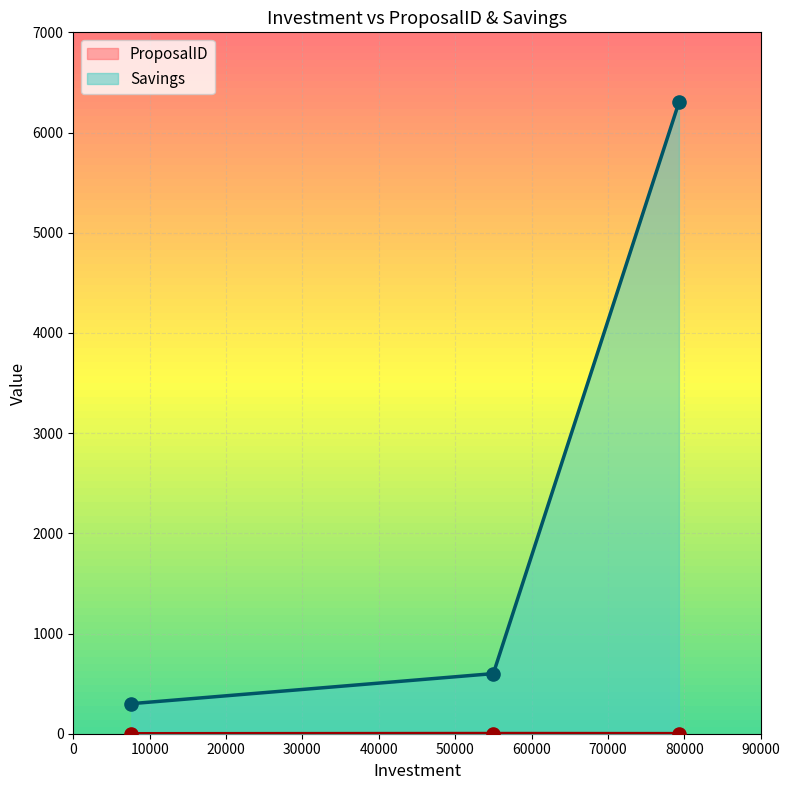

Is the value of Savings at 55000 greater than the value of ProposalID at 55000?

Yes